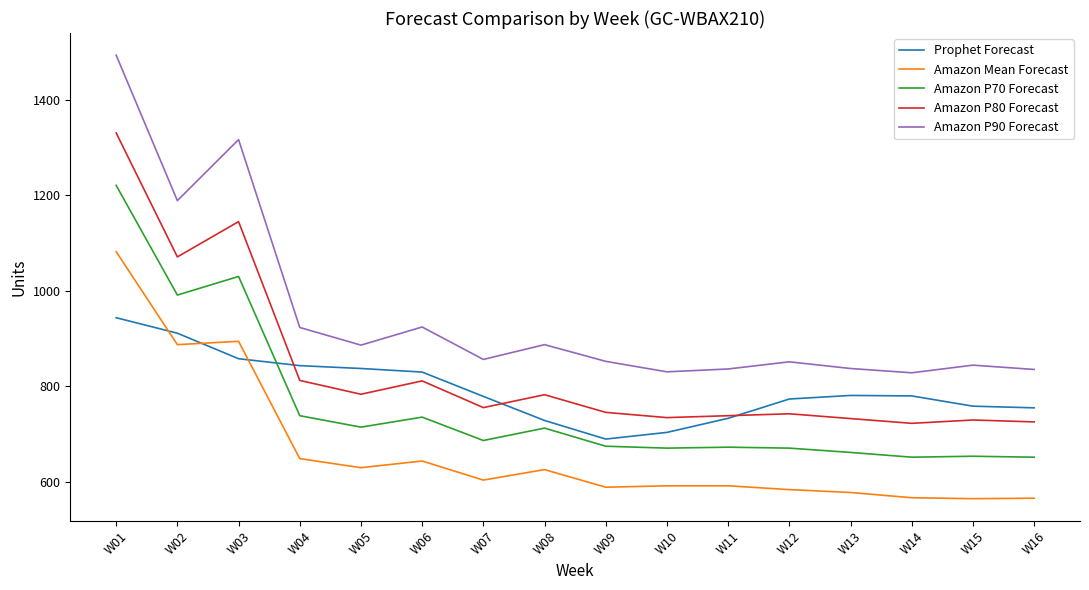

Rank the series by their maximum value, from lowest to highest.

Prophet Forecast, Amazon Mean Forecast, Amazon P70 Forecast, Amazon P80 Forecast, Amazon P90 Forecast